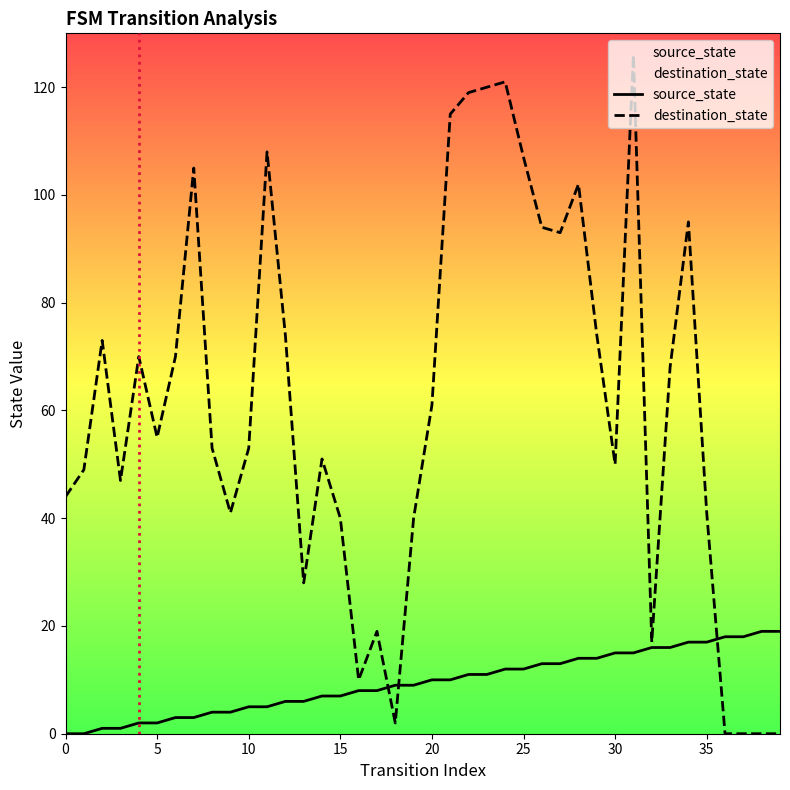

What value does the destination_state series have at 10, to the nearest 5?

55